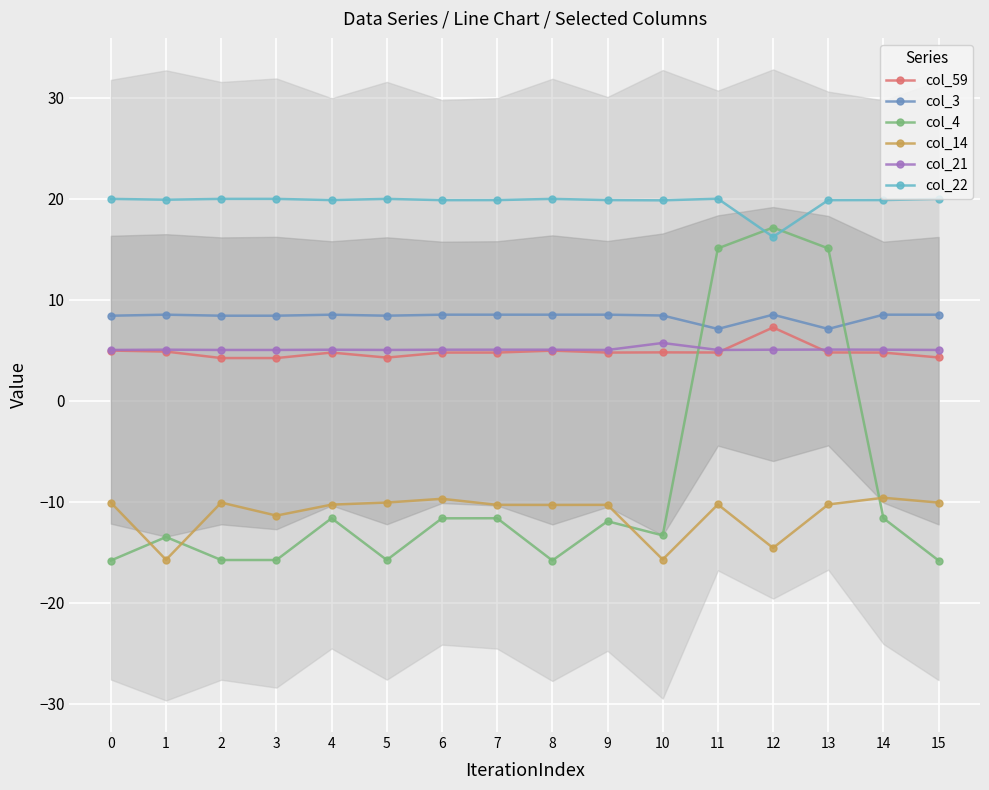

What value does the col_21 series have at 12?

5.0